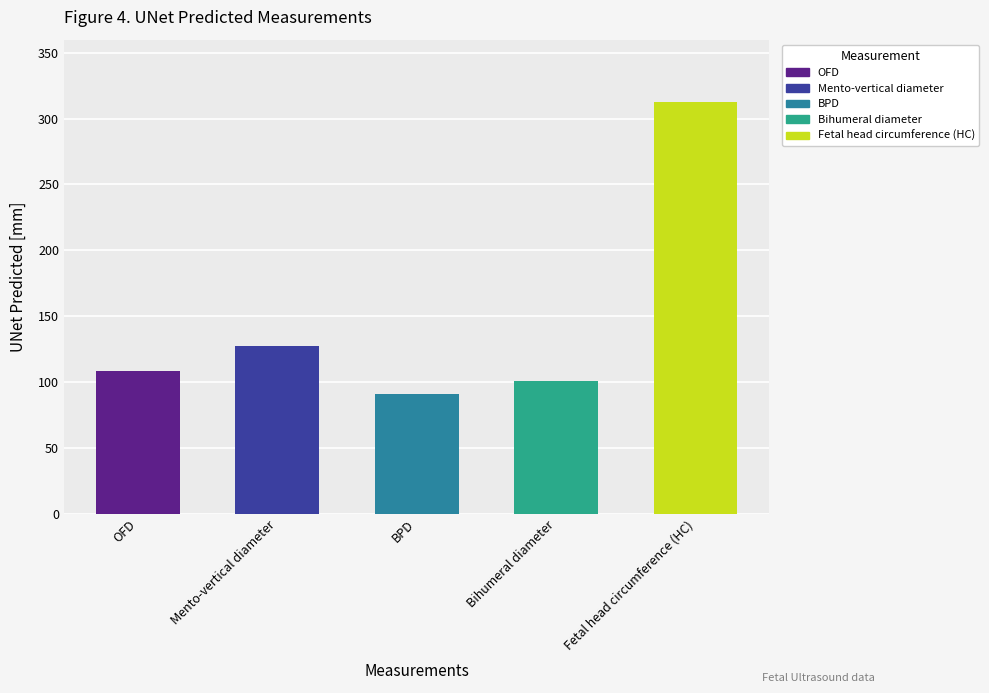

Reading left to right, what are all the values shown in this chart?

108.3	127.6	90.7	100.6	312.7